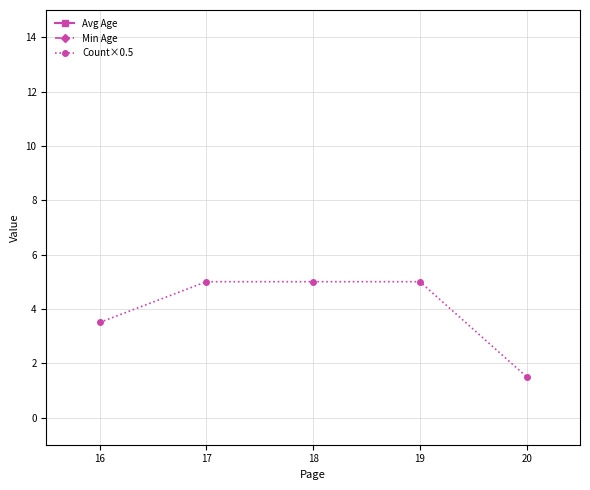

List the series in order of their peak value, highest first.

Avg Age, Min Age, Count×0.5